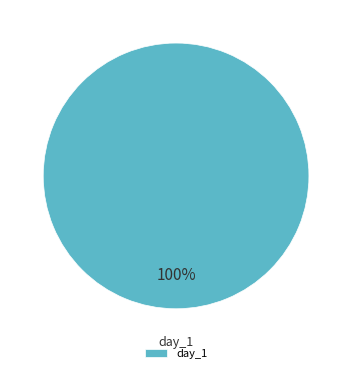

The day_1 slice represents 100% of the pie. True or false?

True